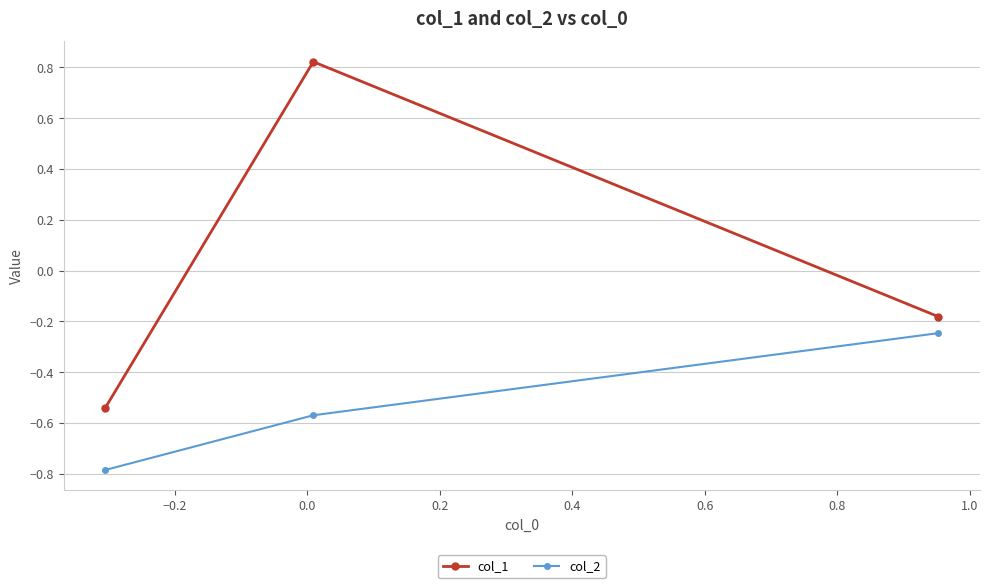

How many lines are shown in the chart?

2